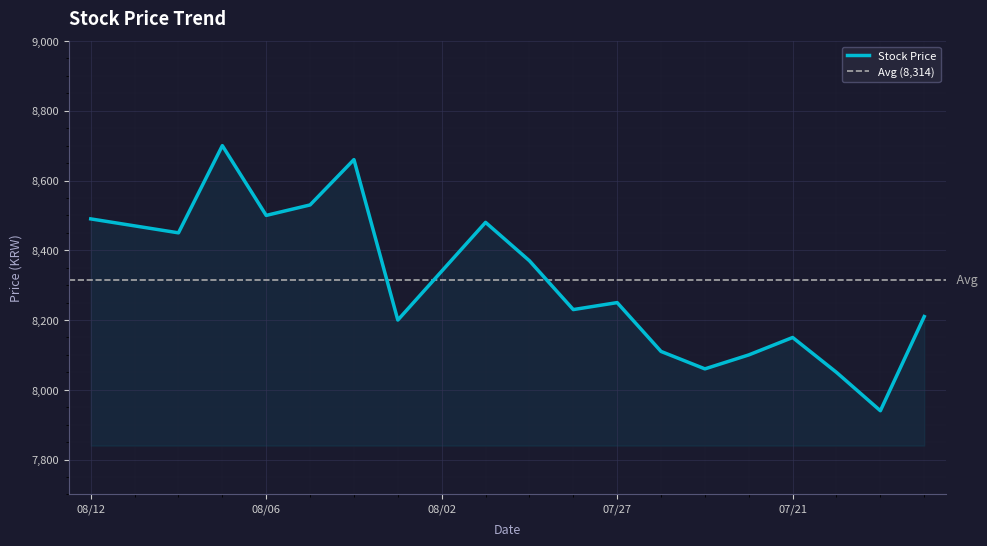

The Stock Price series shows 8250 at 07/27. True or false?

True